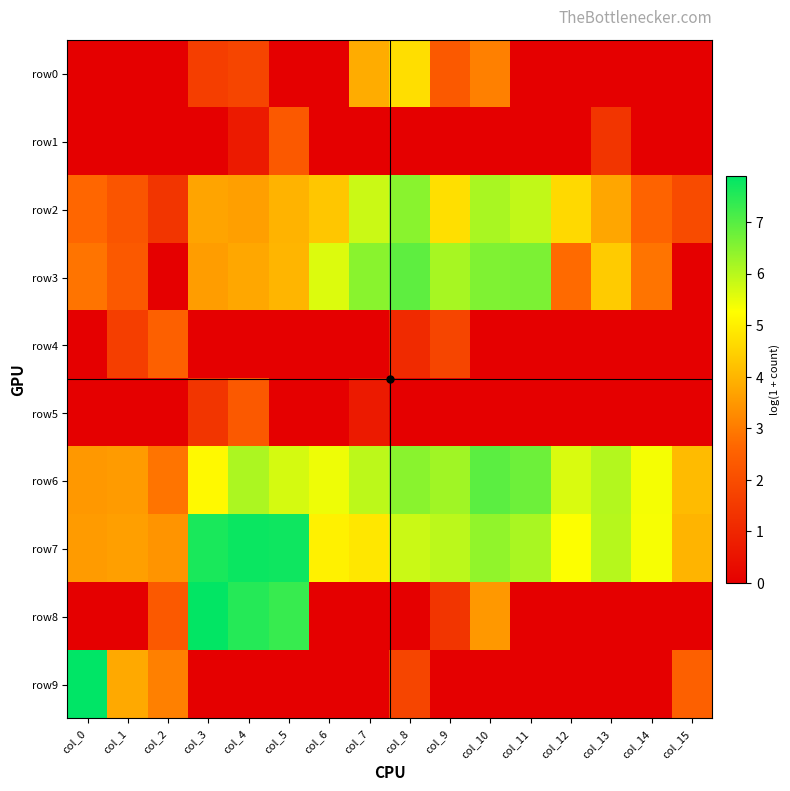

Reading left to right, what are all the values shown in this chart?

row0: col_0=0.0	col_1=0.0	col_2=0.0	col_3=1.6	col_4=1.8	col_5=0.0	col_6=0.0	col_7=3.9	col_8=4.7	col_9=2.3	col_10=3.1	col_11=0.0	col_12=0.0	col_13=0.0	col_14=0.0	col_15=0.0
row1: col_0=0.0	col_1=0.0	col_2=0.0	col_3=0.0	col_4=0.7	col_5=2.3	col_6=0.0	col_7=0.0	col_8=0.0	col_9=0.0	col_10=0.0	col_11=0.0	col_12=0.0	col_13=1.4	col_14=0.0	col_15=0.0
row2: col_0=2.6	col_1=2.2	col_2=1.4	col_3=3.7	col_4=3.6	col_5=4.0	col_6=4.3	col_7=5.8	col_8=6.5	col_9=4.7	col_10=6.1	col_11=5.9	col_12=4.6	col_13=3.7	col_14=2.6	col_15=1.9
row3: col_0=2.9	col_1=2.3	col_2=0.0	col_3=3.6	col_4=3.8	col_5=4.0	col_6=5.6	col_7=6.5	col_8=6.9	col_9=6.2	col_10=6.6	col_11=6.6	col_12=2.7	col_13=4.4	col_14=2.9	col_15=0.0
row4: col_0=0.0	col_1=1.6	col_2=2.5	col_3=0.0	col_4=0.0	col_5=0.0	col_6=0.0	col_7=0.0	col_8=1.1	col_9=1.8	col_10=0.0	col_11=0.0	col_12=0.0	col_13=0.0	col_14=0.0	col_15=0.0
row5: col_0=0.0	col_1=0.0	col_2=0.0	col_3=1.4	col_4=2.3	col_5=0.0	col_6=0.0	col_7=0.7	col_8=0.0	col_9=0.0	col_10=0.0	col_11=0.0	col_12=0.0	col_13=0.0	col_14=0.0	col_15=0.0
row6: col_0=3.5	col_1=3.6	col_2=2.9	col_3=5.2	col_4=6.1	col_5=5.7	col_6=5.4	col_7=6.0	col_8=6.5	col_9=6.2	col_10=6.9	col_11=6.8	col_12=5.7	col_13=6.0	col_14=5.4	col_15=4.1
row7: col_0=3.6	col_1=3.6	col_2=3.4	col_3=7.6	col_4=7.8	col_5=7.7	col_6=5.0	col_7=4.9	col_8=5.8	col_9=6.0	col_10=6.4	col_11=6.2	col_12=5.3	col_13=6.0	col_14=5.3	col_15=4.0
row8: col_0=0.0	col_1=0.0	col_2=2.3	col_3=7.9	col_4=7.5	col_5=7.3	col_6=0.0	col_7=0.0	col_8=0.0	col_9=1.4	col_10=3.5	col_11=0.0	col_12=0.0	col_13=0.0	col_14=0.0	col_15=0.0
row9: col_0=7.9	col_1=3.8	col_2=3.1	col_3=0.0	col_4=0.0	col_5=0.0	col_6=0.0	col_7=0.0	col_8=1.8	col_9=0.0	col_10=0.0	col_11=0.0	col_12=0.0	col_13=0.0	col_14=0.0	col_15=2.5